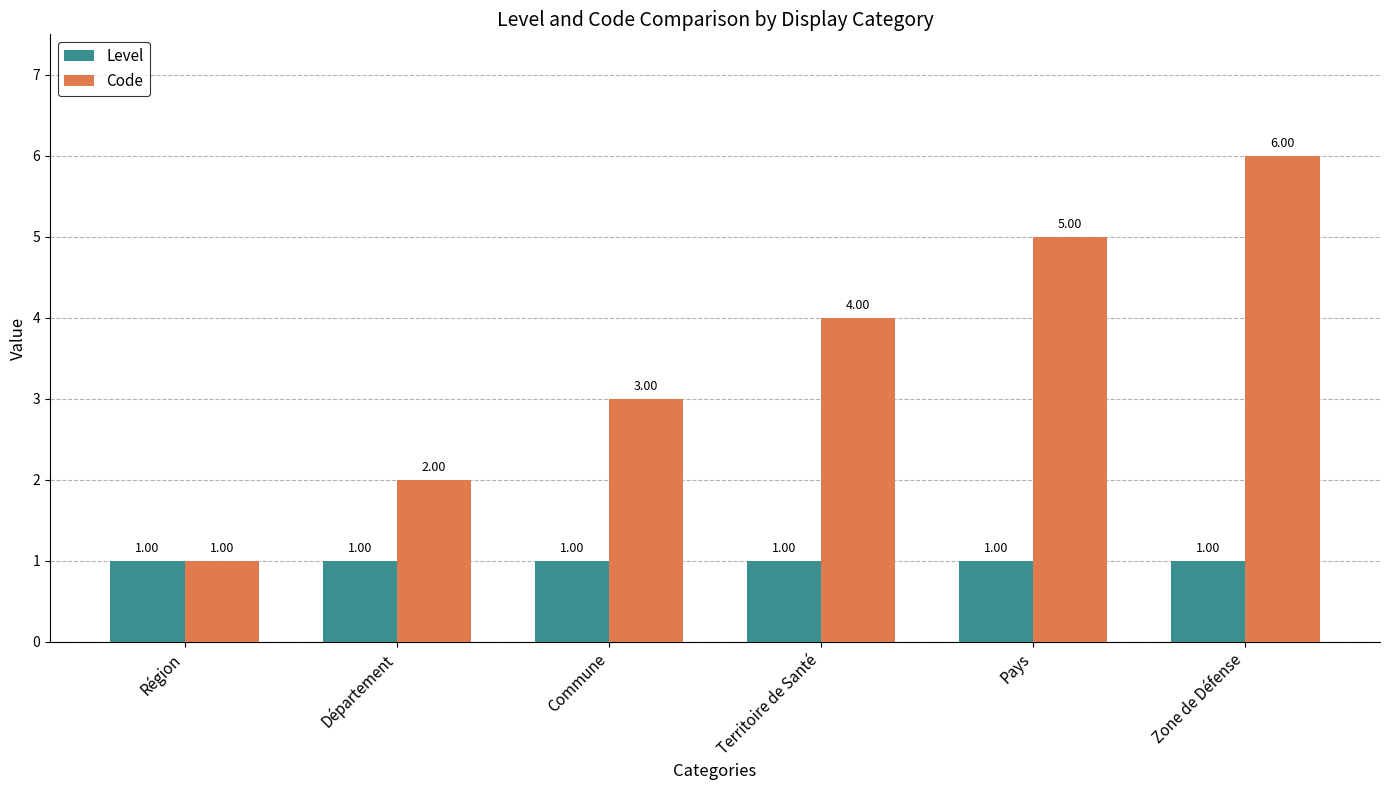

Which series has the largest total across all categories?

Code